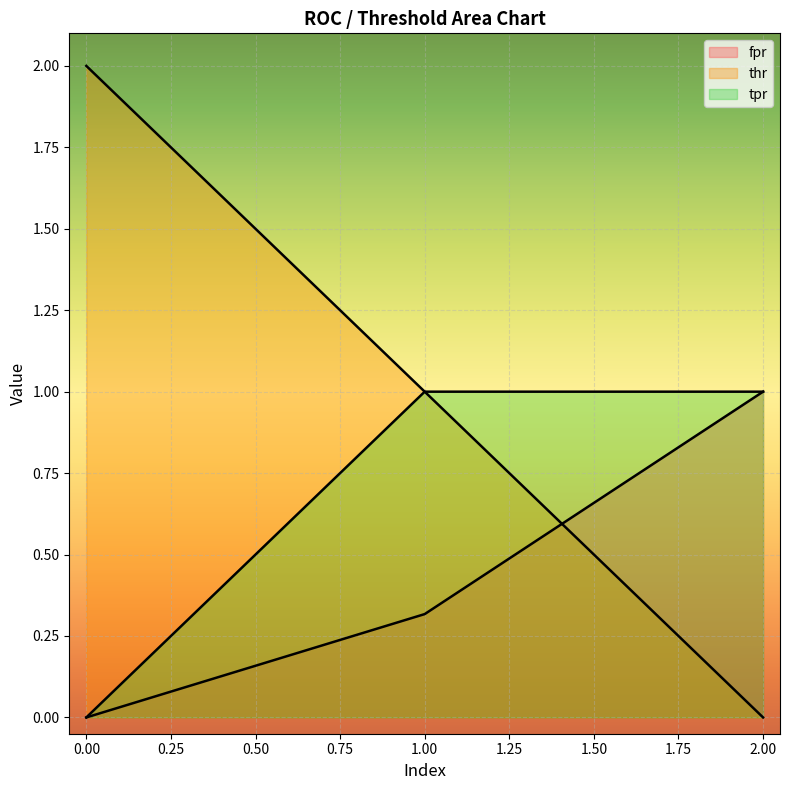

How many lines are shown in the chart?

3